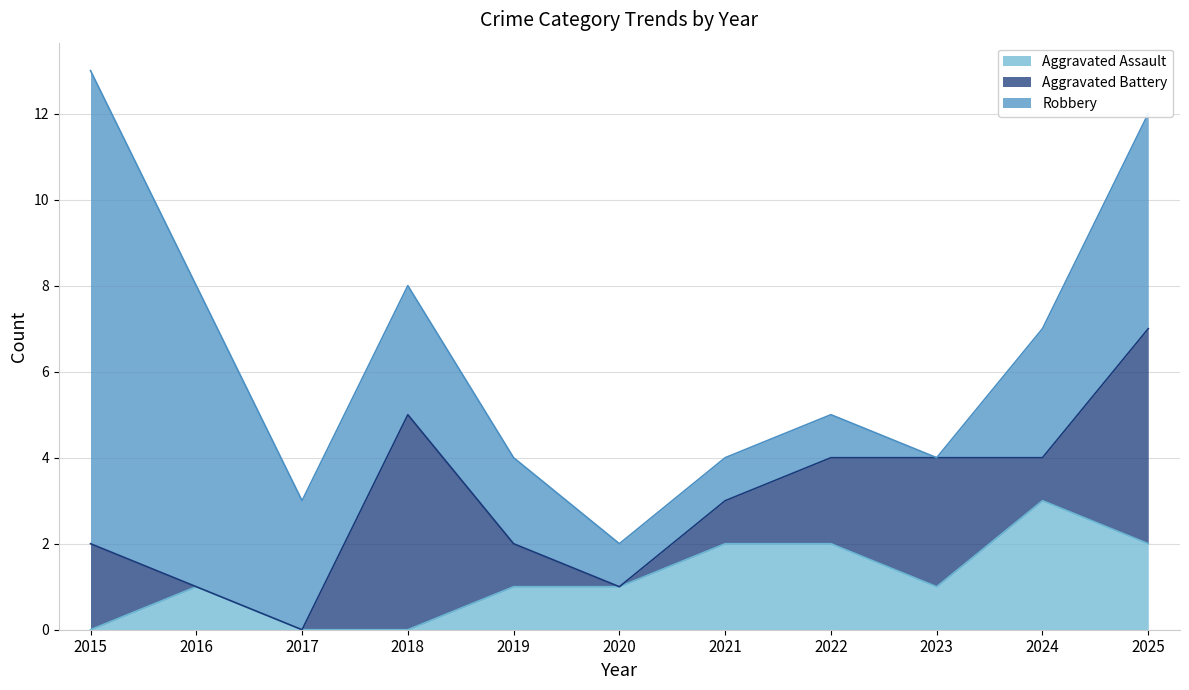

List the series in order of their overall mean, lowest first.

Aggravated Assault, Aggravated Battery, Robbery